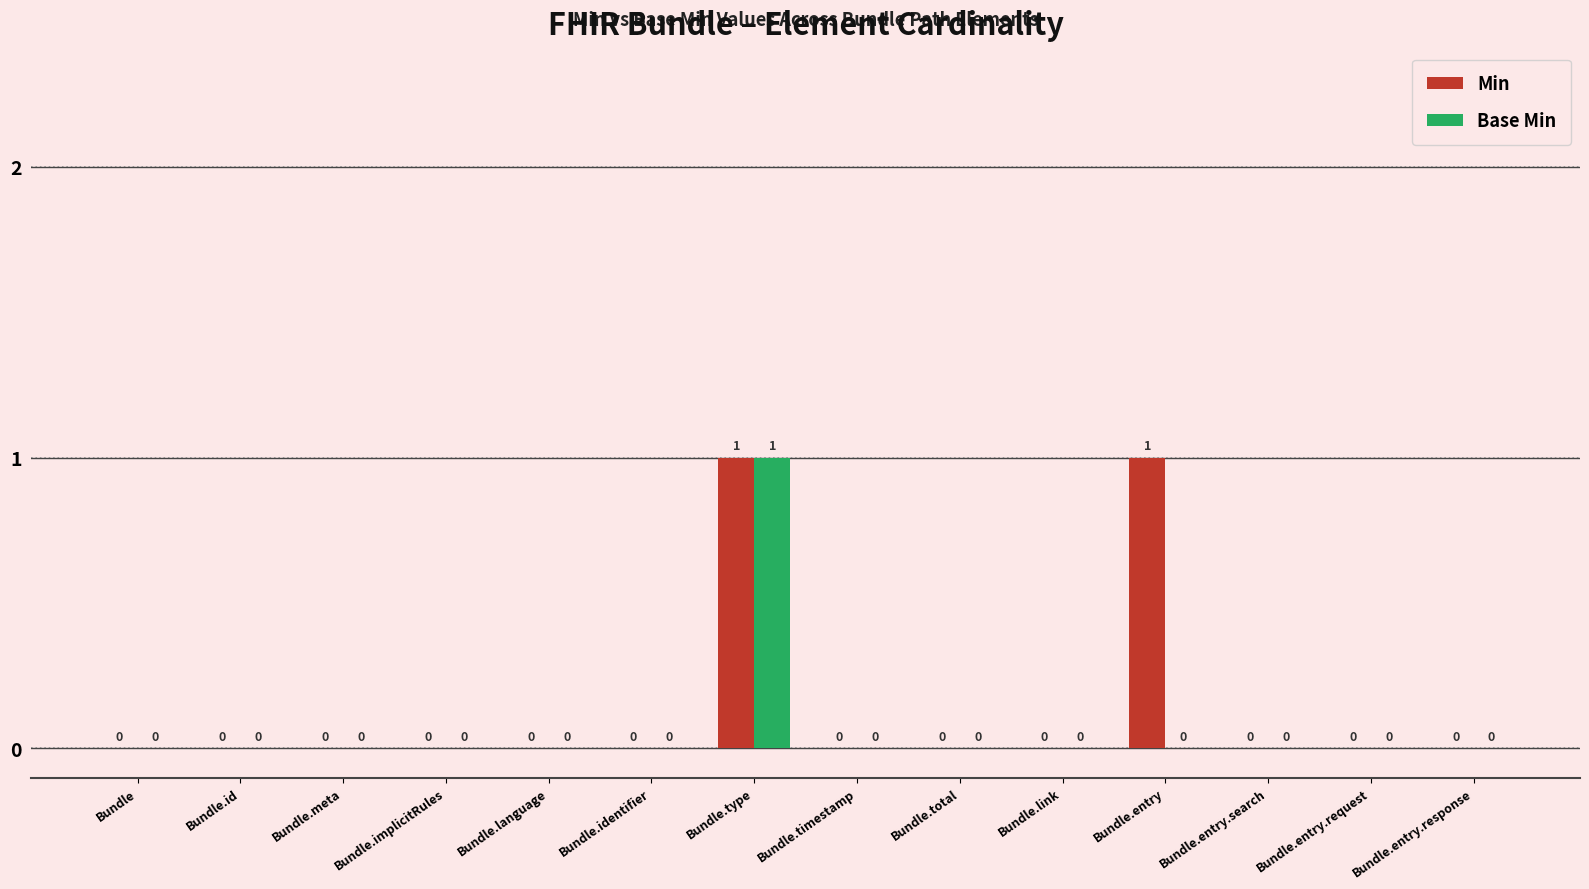

How many Min values are between 0 and 1?

14